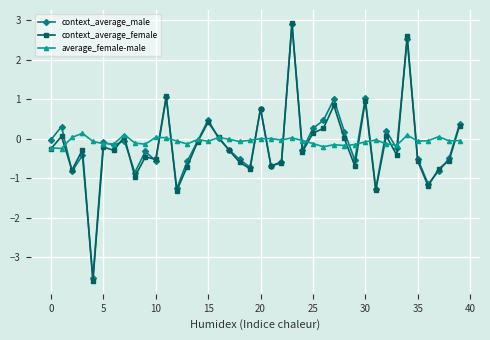

Does the chart display data point markers on the line(s)?

Yes